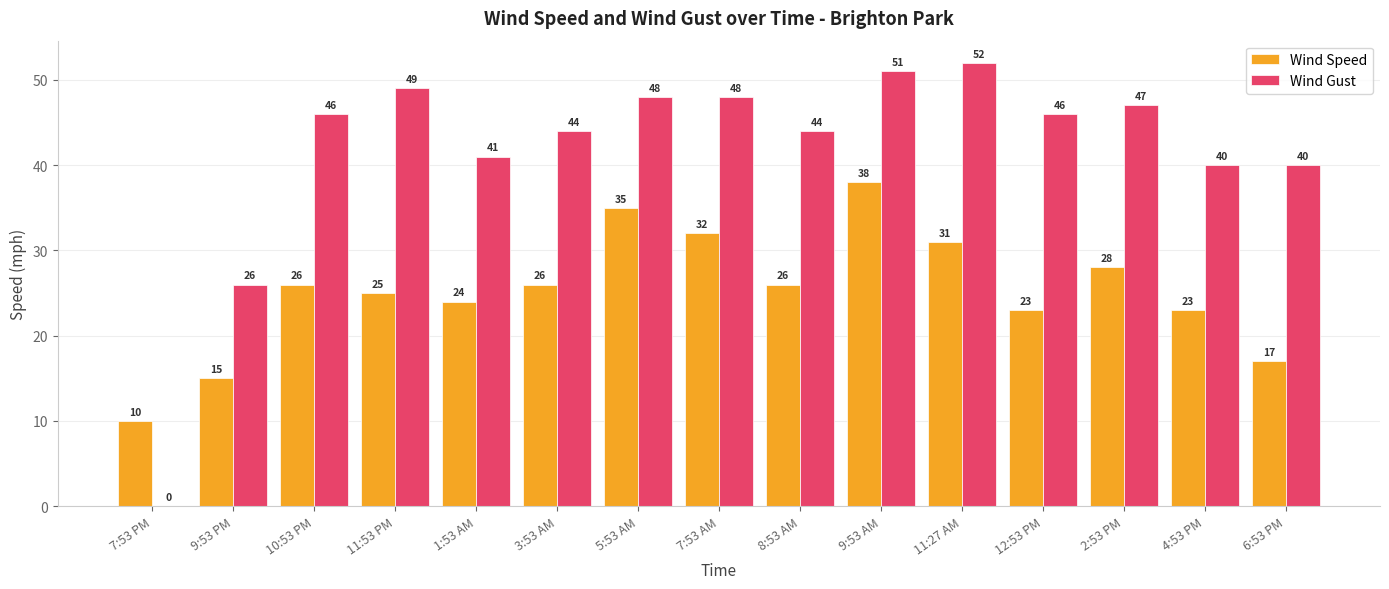

What is the total value across all series at 6:53 PM?

57